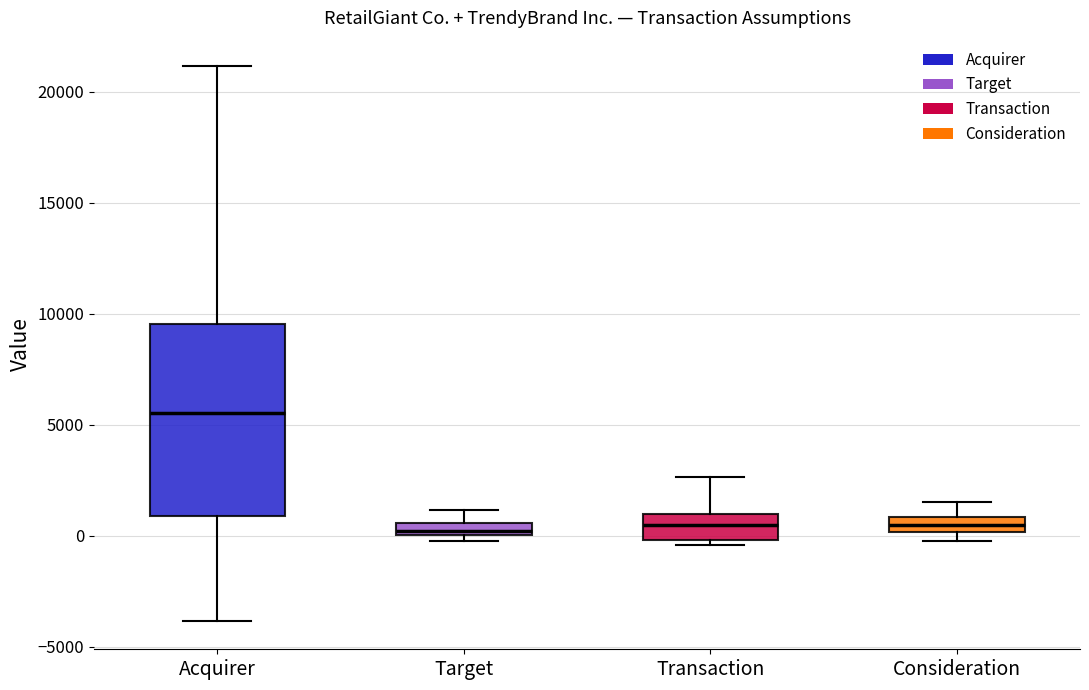

Which box has the highest median line?

Acquirer